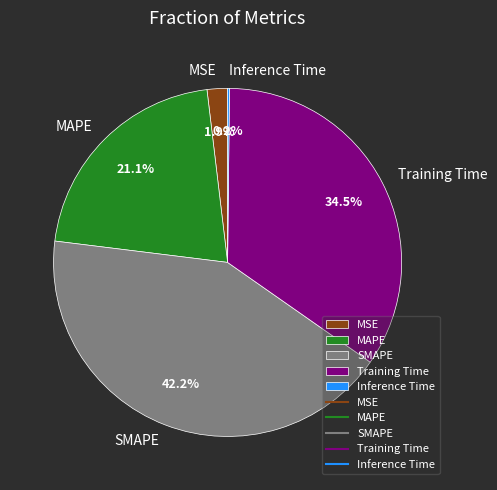

True or false: MAPE accounts for 21% of the total.

True